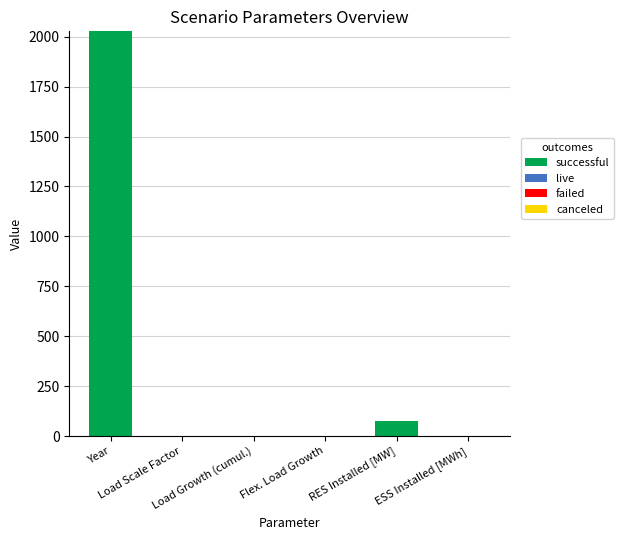

What is the greatest value displayed?

2027.0